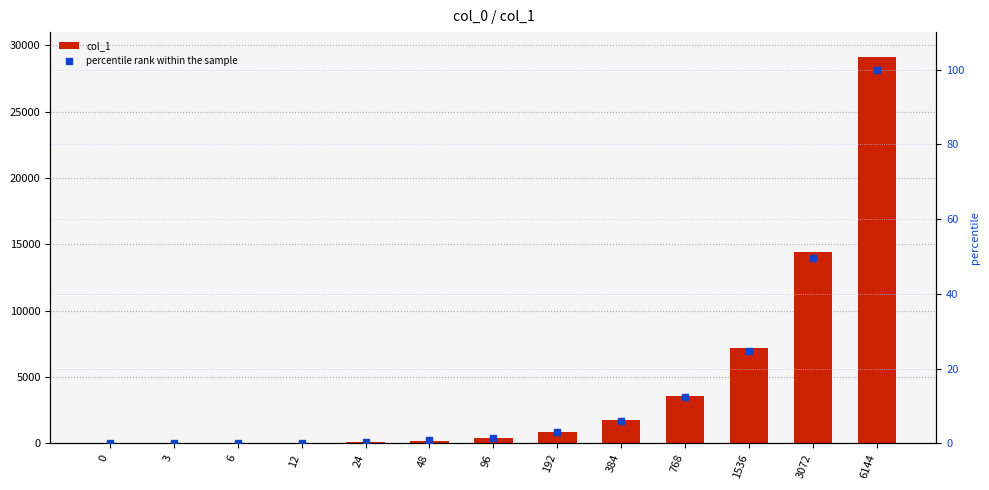

What are all the series names shown in the legend?

col_1, percentile rank within the sample